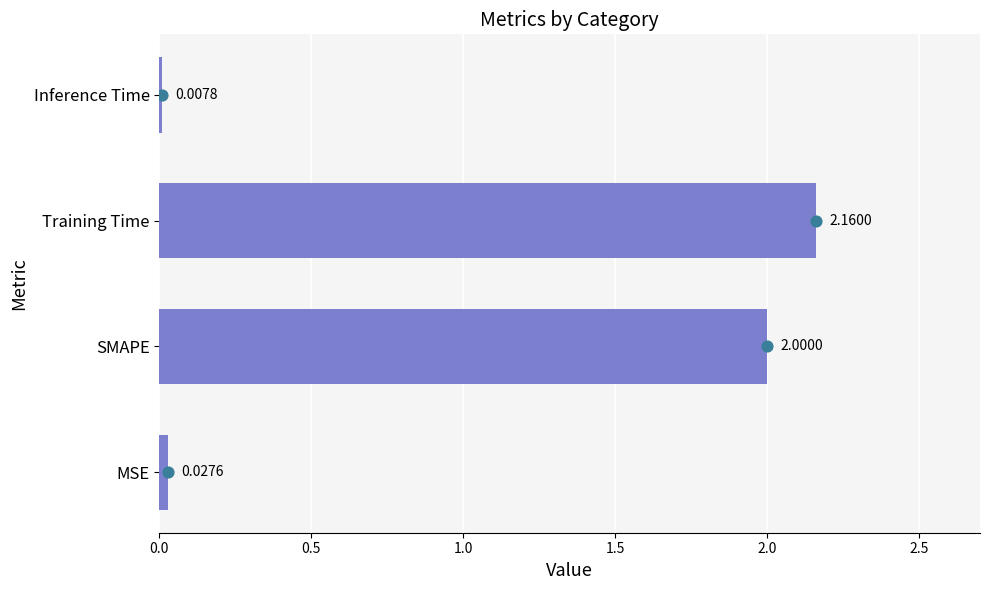

What is the change in value from MSE to Training Time?

+2.1